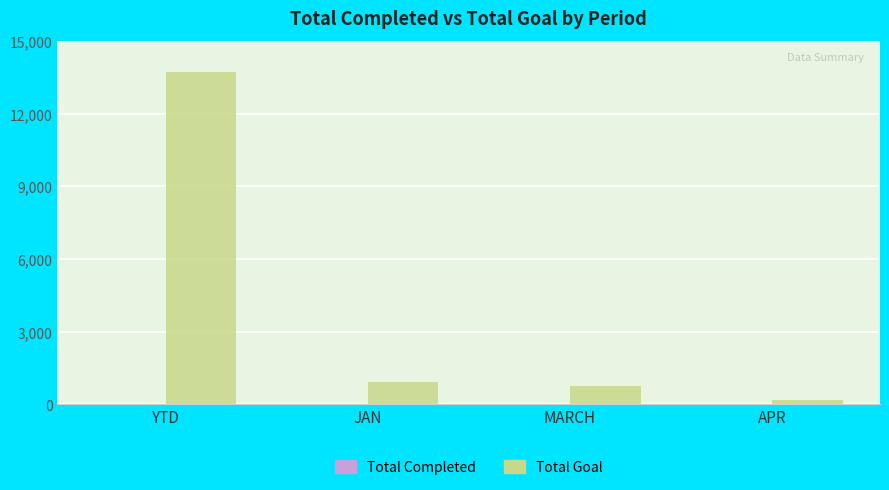

The value of Total Goal at YTD is 7532. True or false?

False